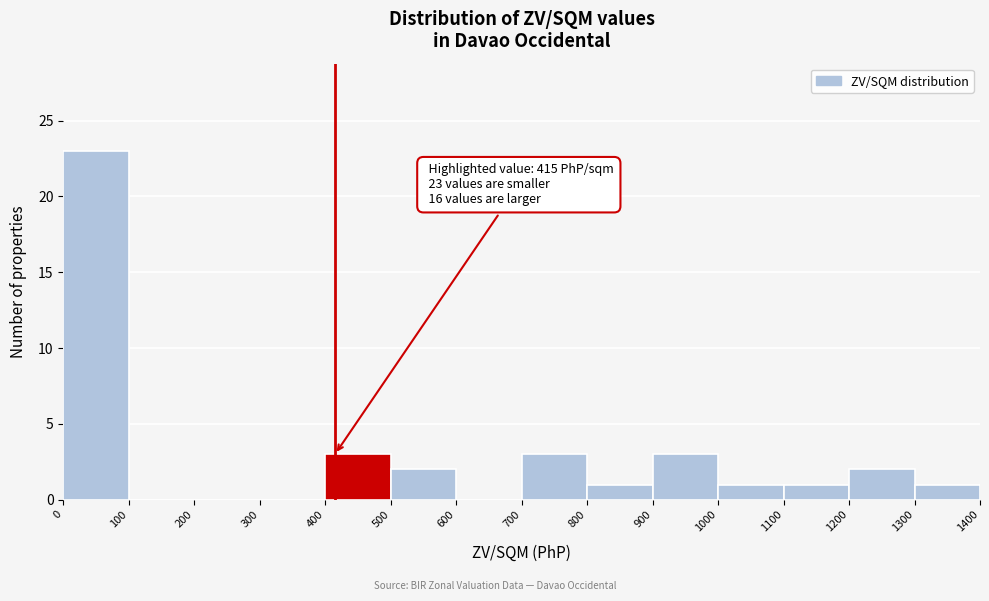

Over which range of the x-axis is the bar tallest?

0 to 100